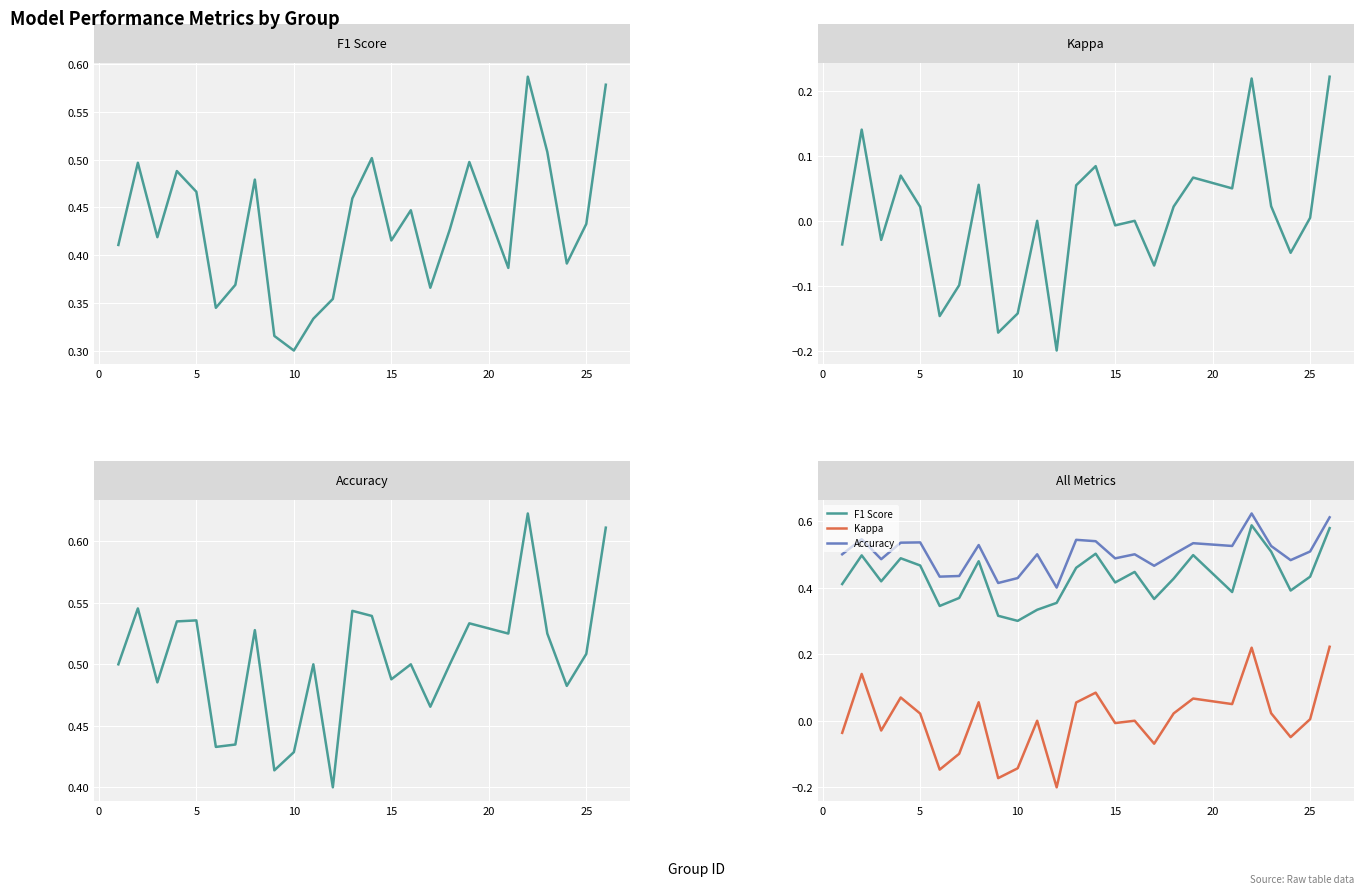

What is the value of the Accuracy point at the 1st from the left?

0.5